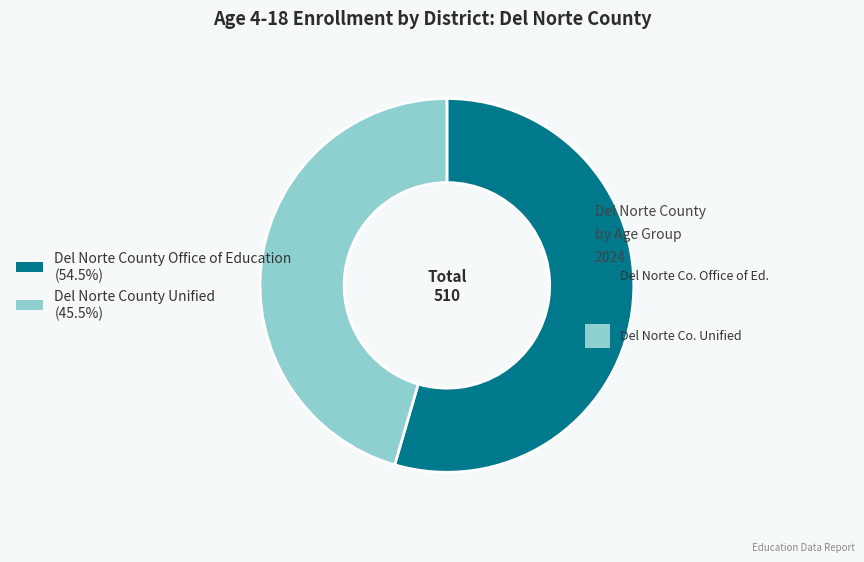

True or false: Del Norte County Unified accounts for 45% of the total.

True